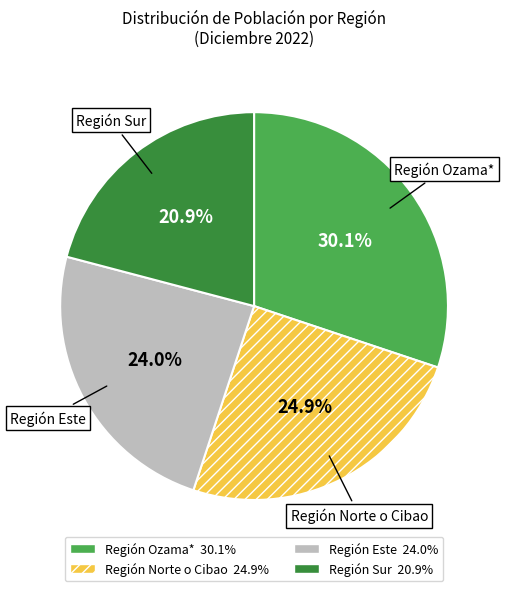

Is there any slice that represents more than half of the pie?

No